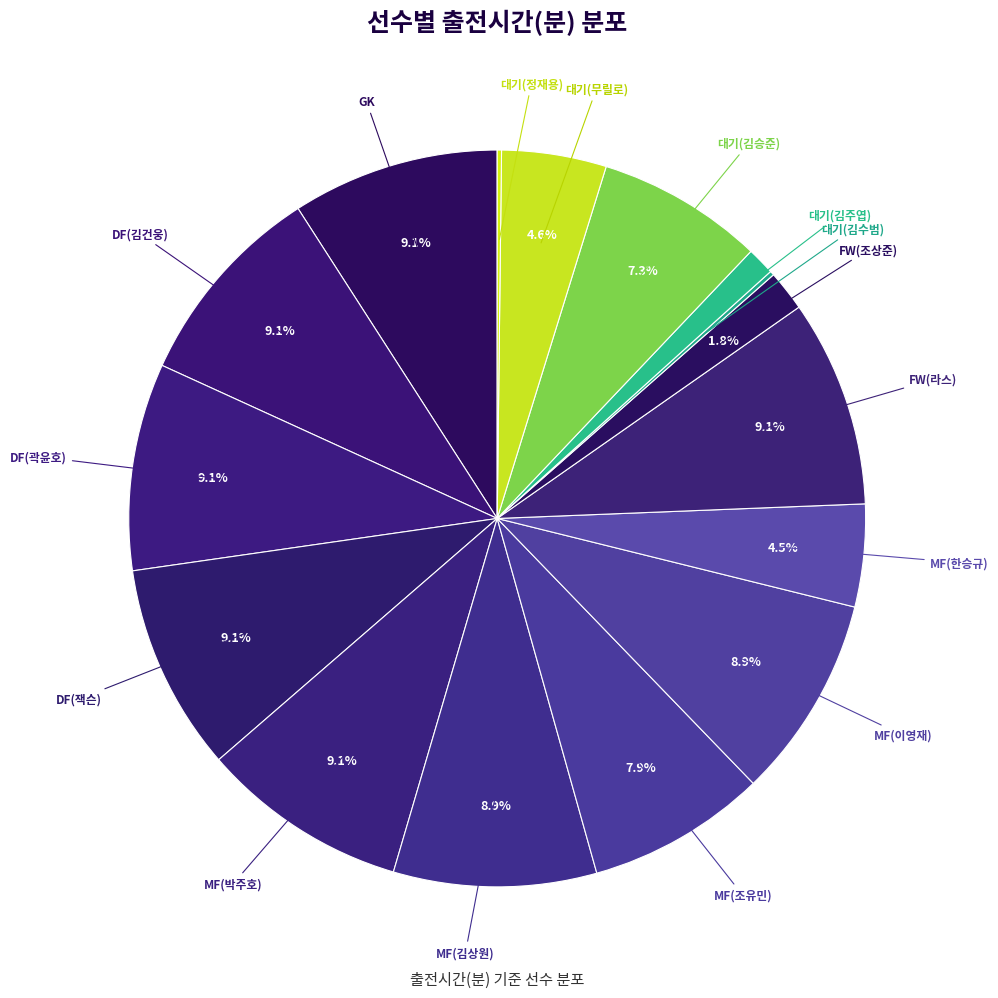

Do MF(박주호) and MF(조유민) together represent more than half of the pie?

No